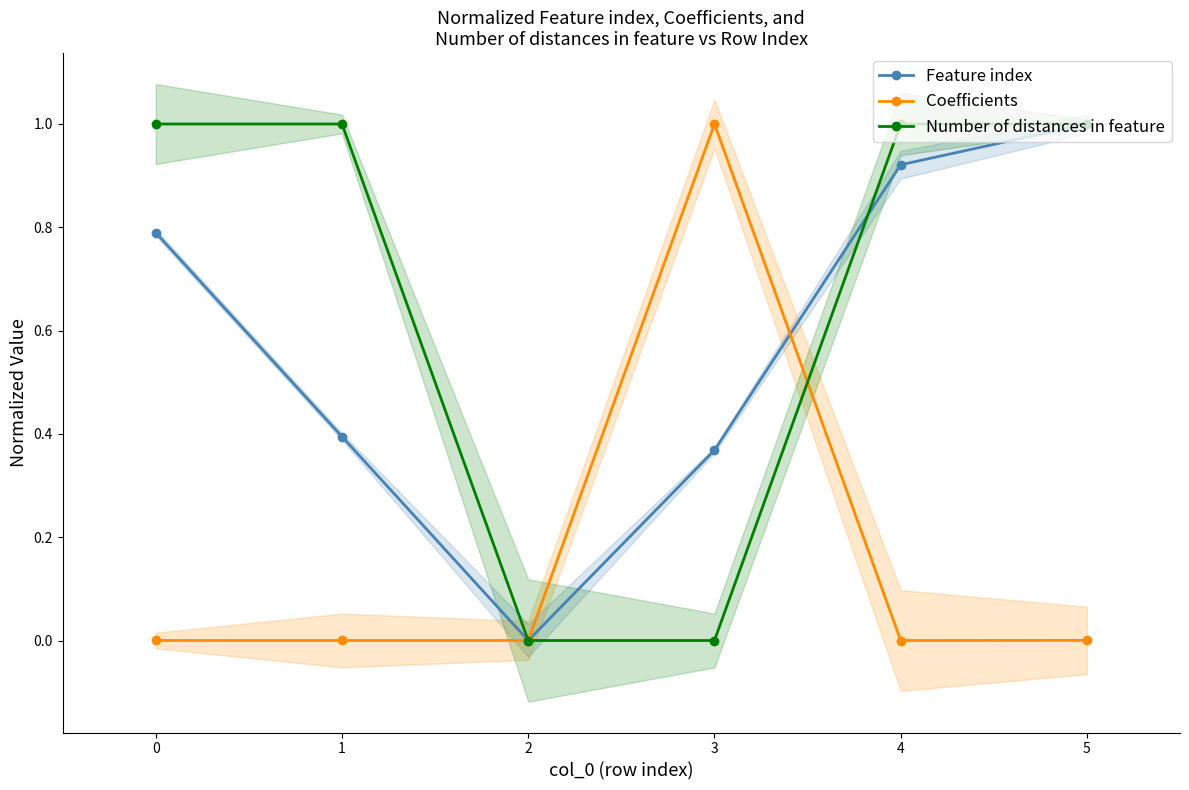

What is the value of the Number of distances in feature point at the 6th from the left?

1.0